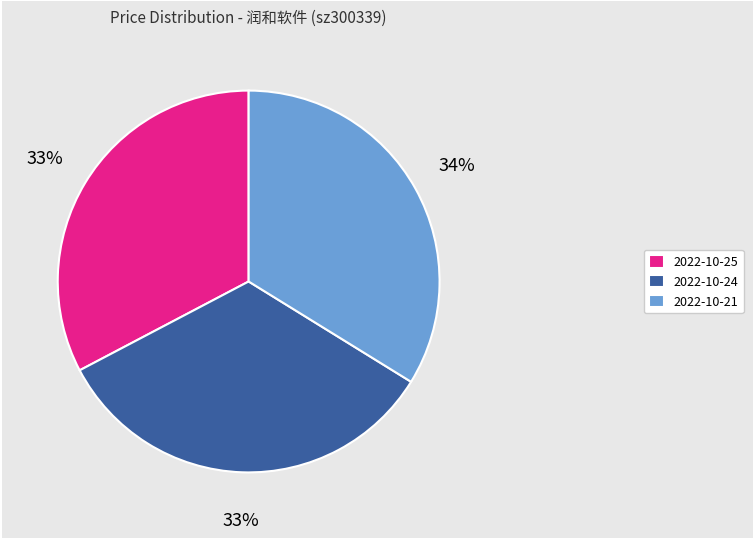

The 2022-10-25 slice represents 18% of the pie. True or false?

False